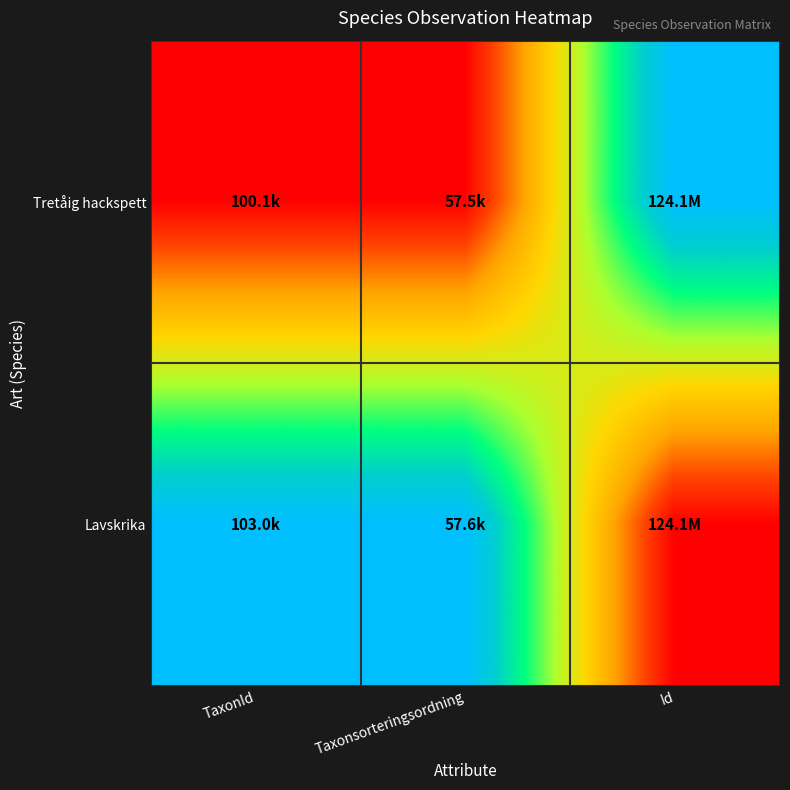

Which has a higher value, Taxonsorteringsordning or Id?

Id